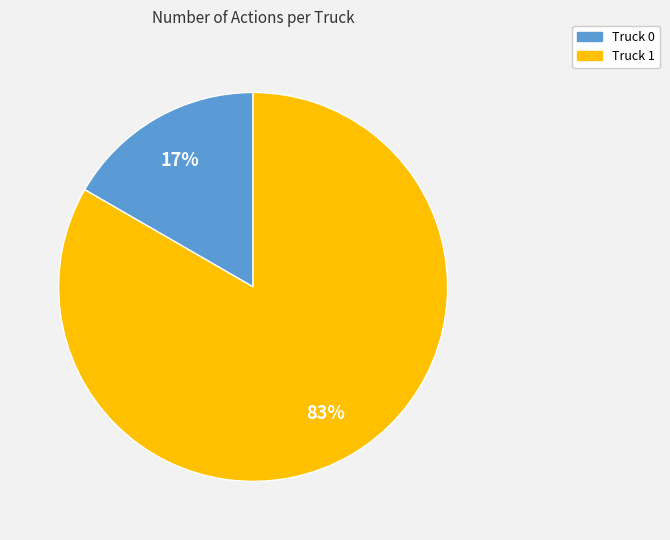

The Truck 1 slice represents 83% of the pie. True or false?

True